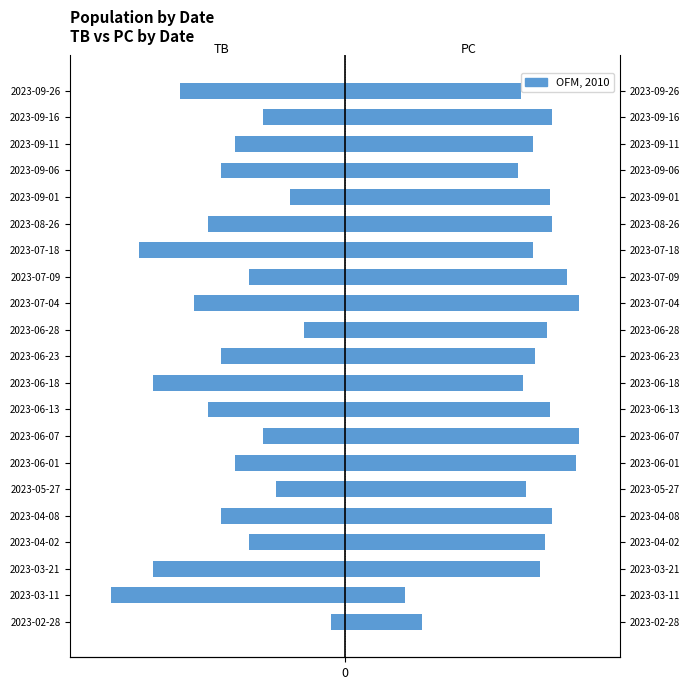

Which series has the widest spread of values?

TB